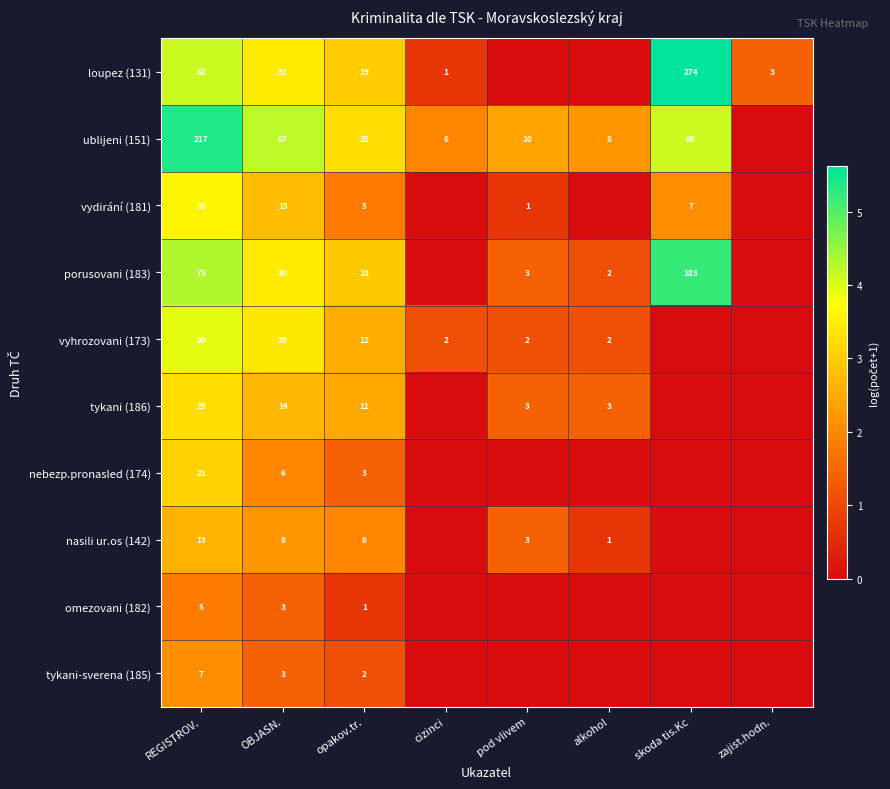

What is the maximum value shown in the chart?

5.6